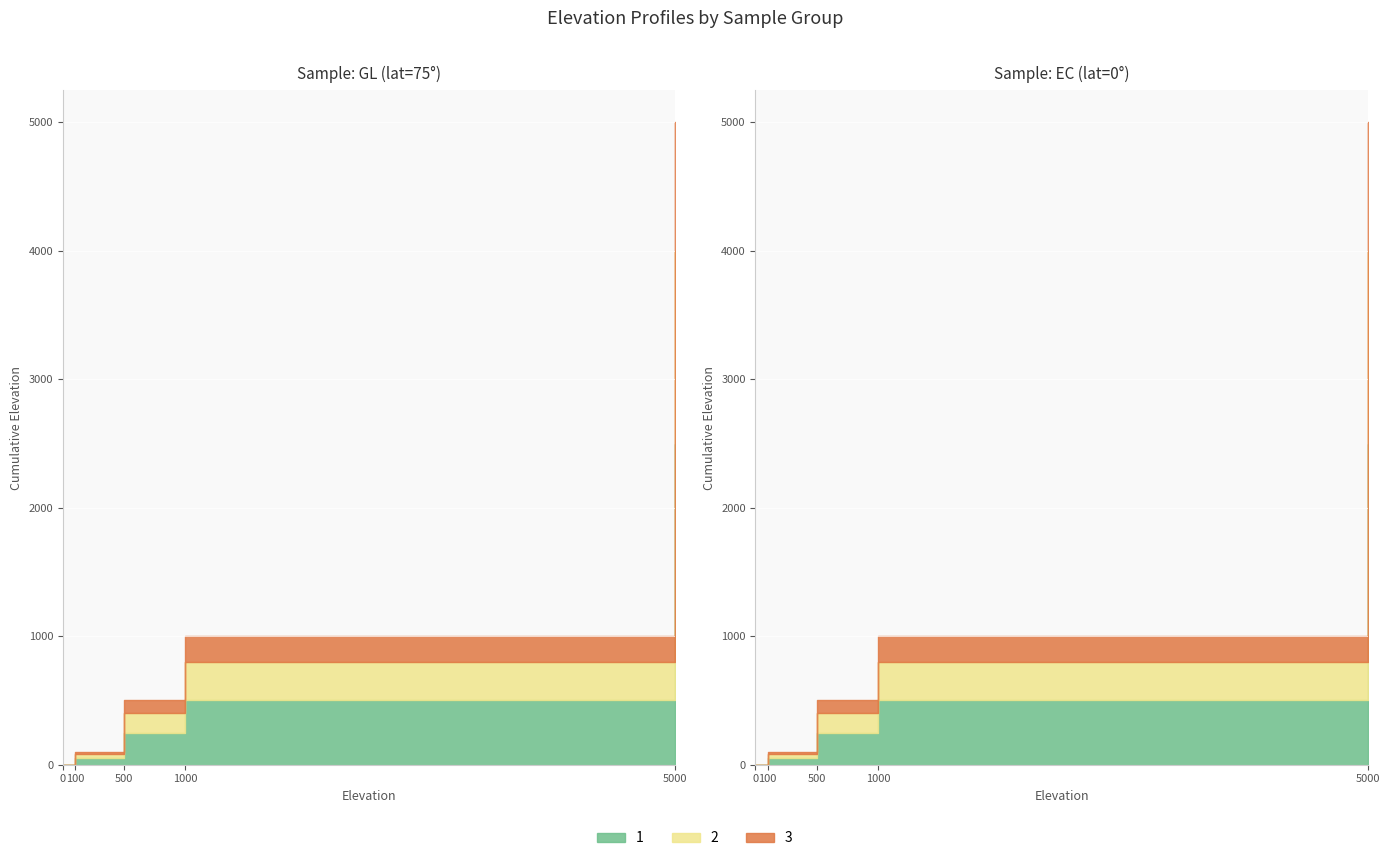

How many data points in EC are less than 500?

2